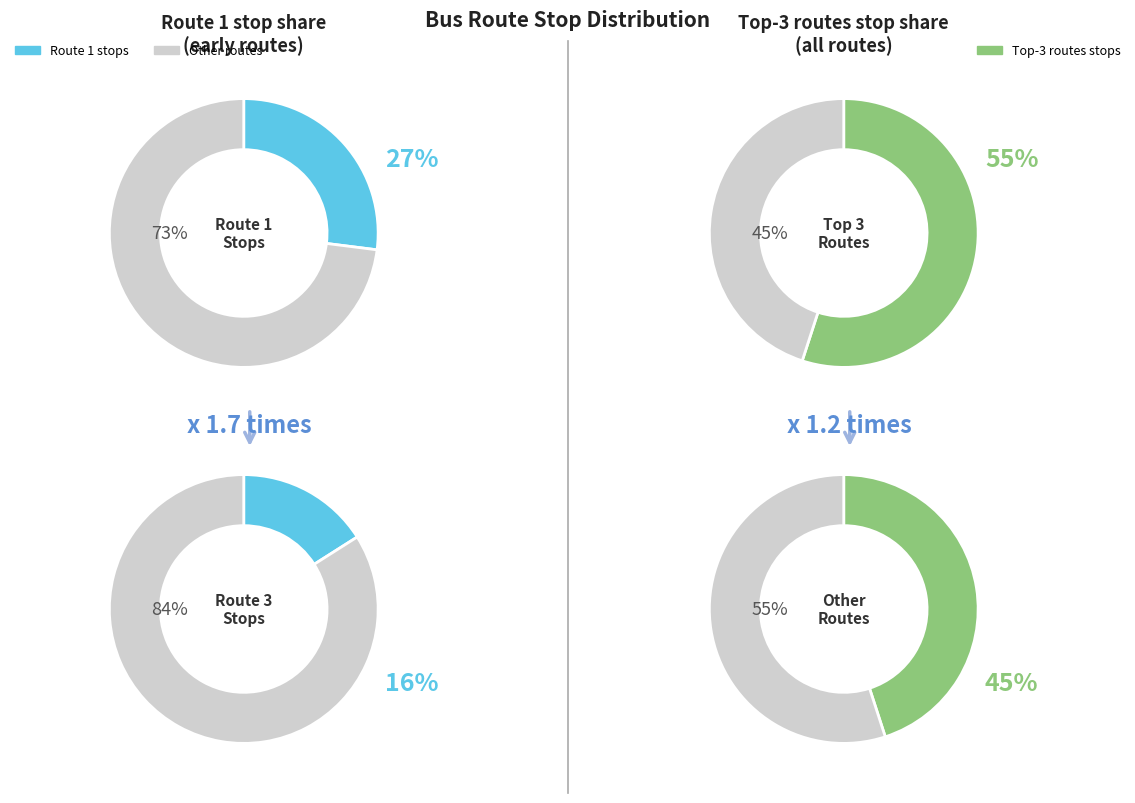

True or false: other accounts for 8% of the total.

False